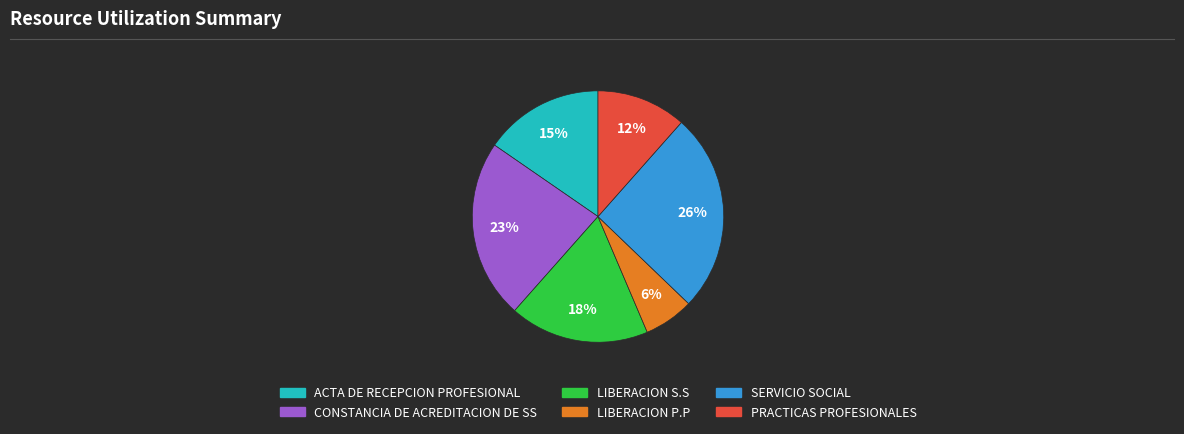

Is there any slice that represents more than half of the pie?

No